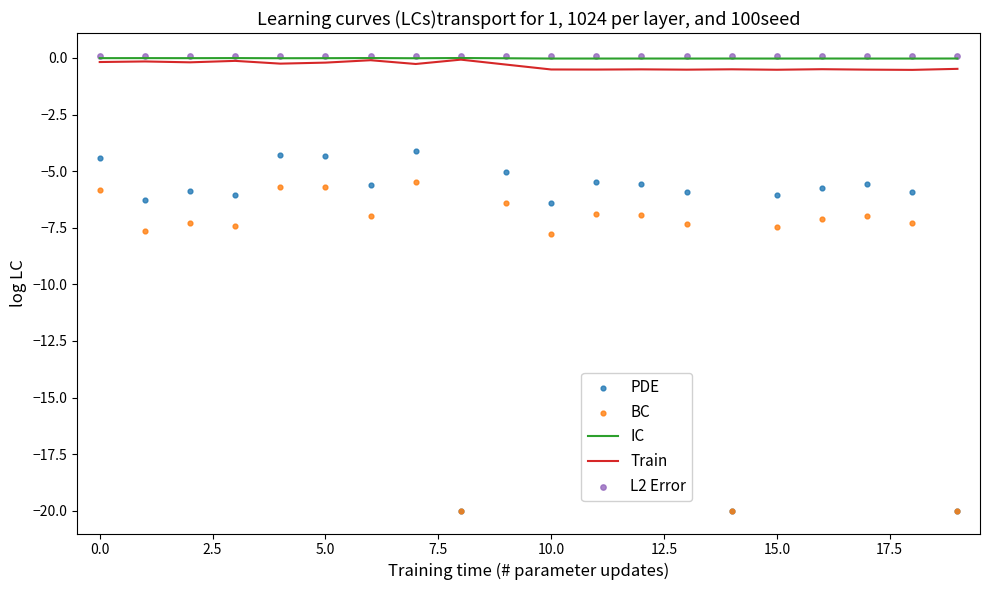

Which series contains the highest Y value?

L2 Error